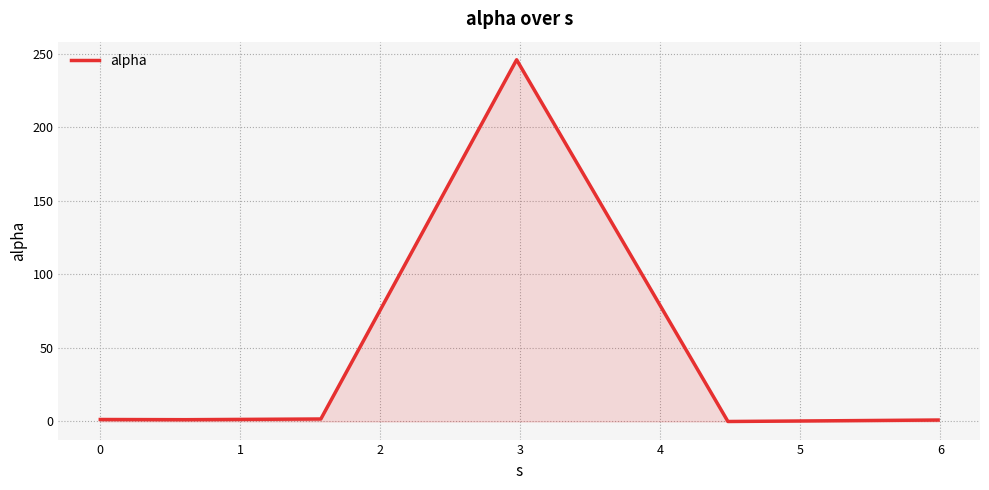

Does the chart have visible grid lines?

Yes